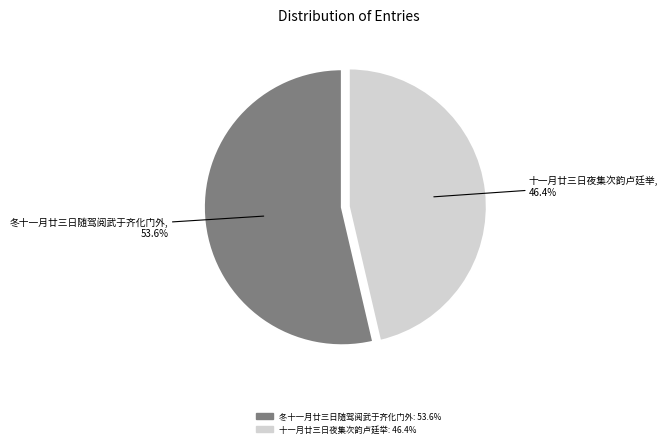

What is the ratio of the value at 冬十一月廿三日随驾阅武于齐化门外 to the value at 十一月廿三日夜集次韵卢廷举?

1.2